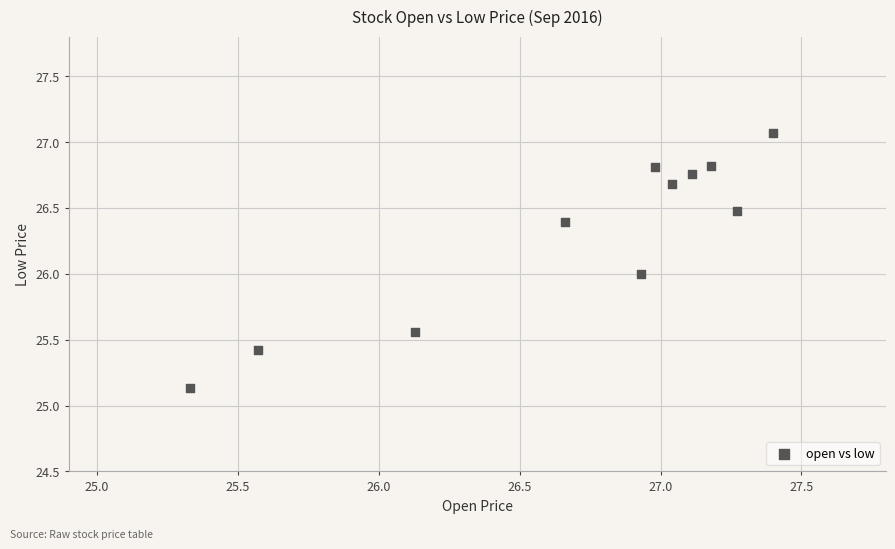

What is the average X value?

26.7